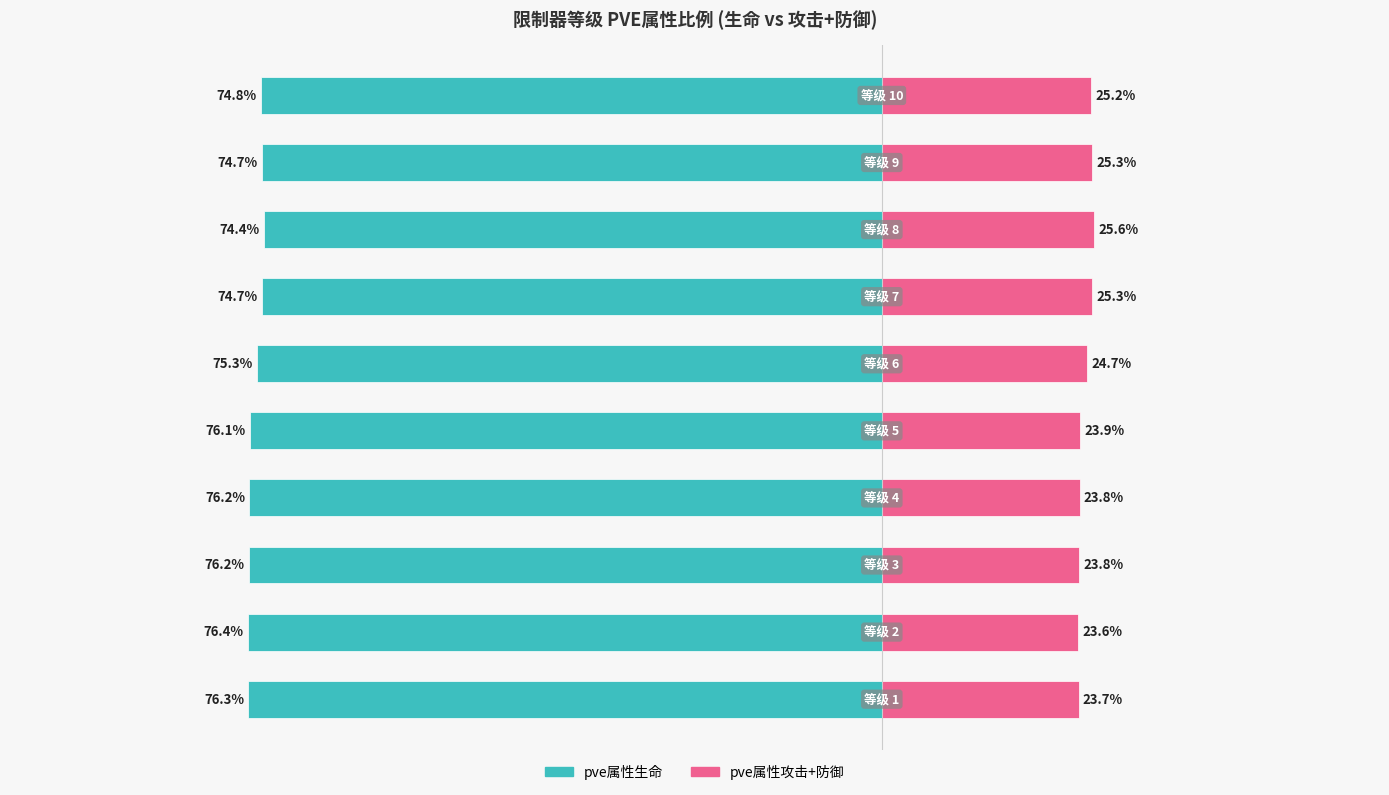

The pve属性生命 series shows -32.3 at 2. True or false?

False